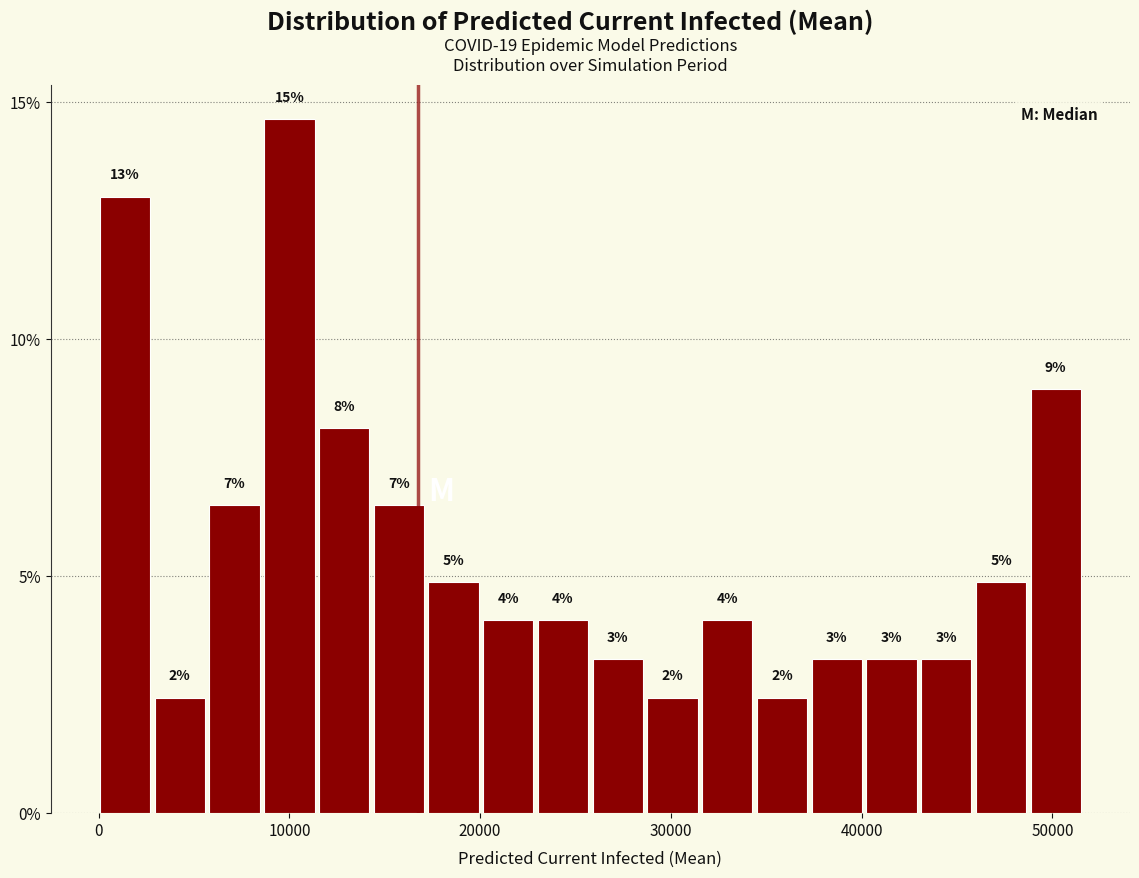

Around what value on the x-axis is the tallest bar? Give the approximate position of its centre, as read against the axis.

10000